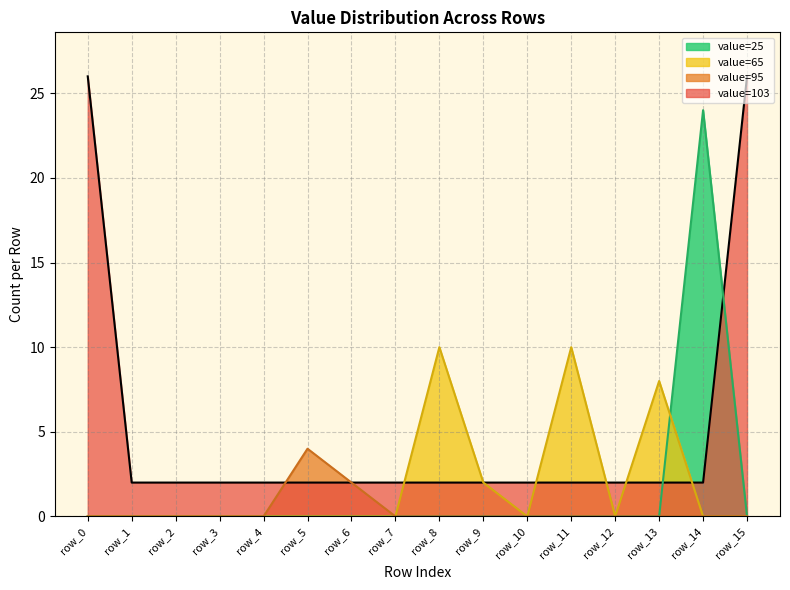

Reading left to right, list all the values displayed in this chart.

value=103 line: row_0=26	row_1=2	row_2=2	row_3=2	row_4=2	row_5=2	row_6=2	row_7=2	row_8=2	row_9=2	row_10=2	row_11=2	row_12=2	row_13=2	row_14=2	row_15=26
value=25 line: row_0=0	row_1=0	row_2=0	row_3=0	row_4=0	row_5=0	row_6=0	row_7=0	row_8=0	row_9=0	row_10=0	row_11=0	row_12=0	row_13=0	row_14=24	row_15=0
value=65 line: row_0=0	row_1=0	row_2=0	row_3=0	row_4=0	row_5=0	row_6=0	row_7=0	row_8=10	row_9=2	row_10=0	row_11=10	row_12=0	row_13=8	row_14=0	row_15=0
value=95 line: row_0=0	row_1=0	row_2=0	row_3=0	row_4=0	row_5=4	row_6=2	row_7=0	row_8=0	row_9=0	row_10=0	row_11=0	row_12=0	row_13=0	row_14=0	row_15=0